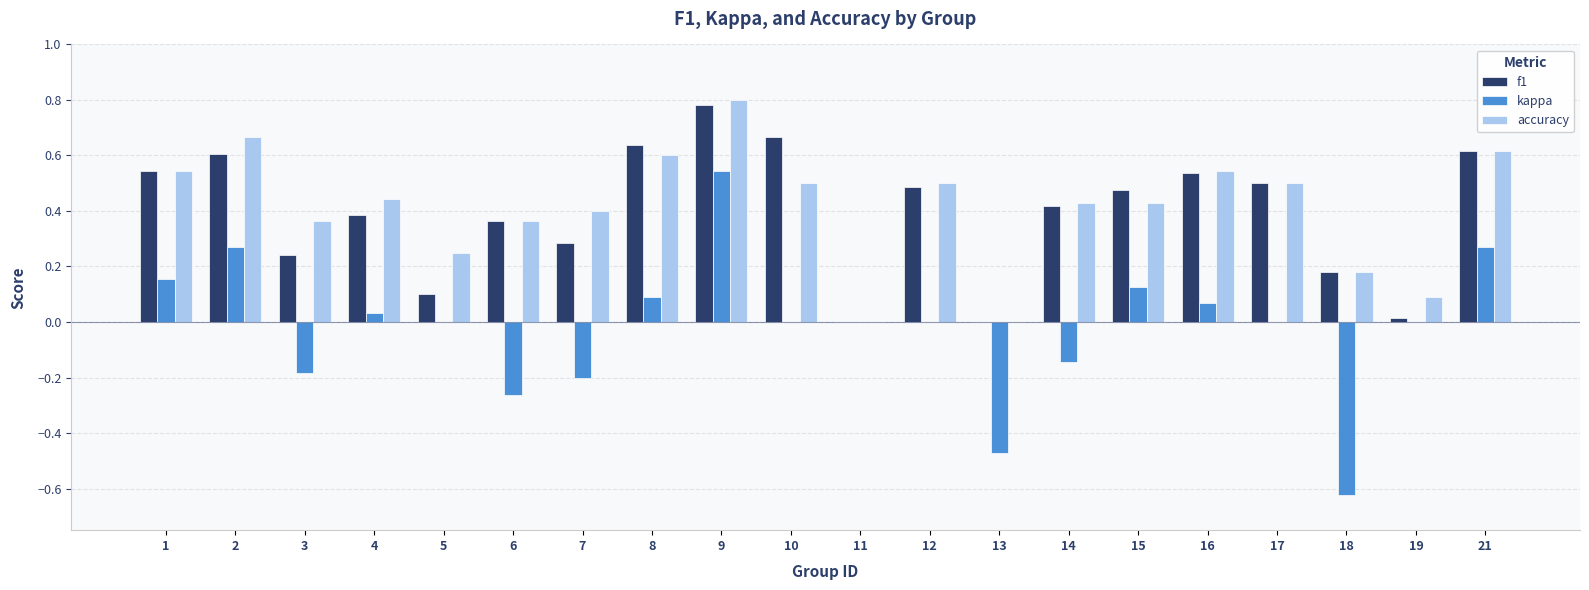

Which series has the largest total across all categories?

accuracy